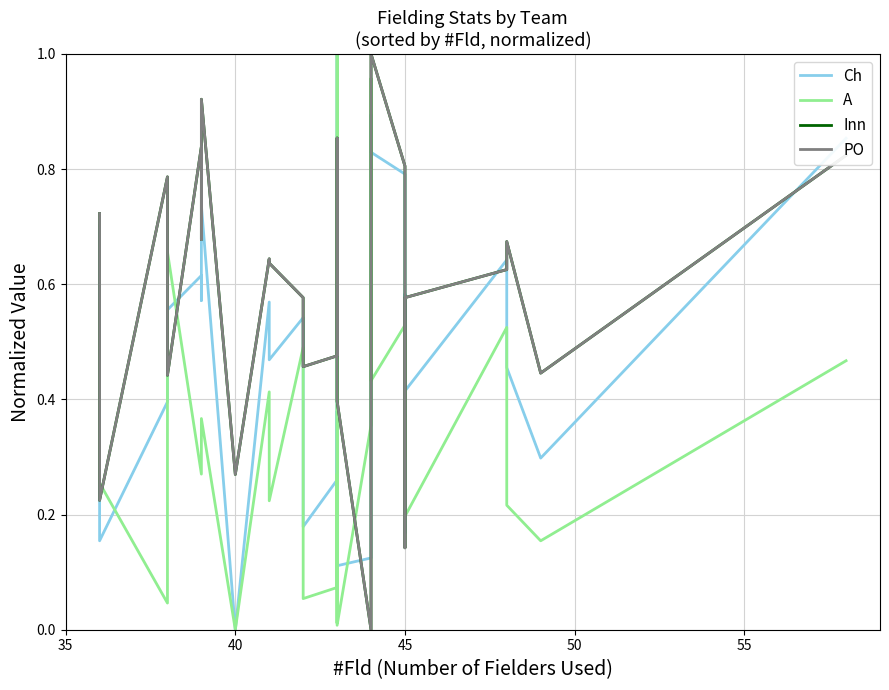

How many lines are shown in the chart?

4